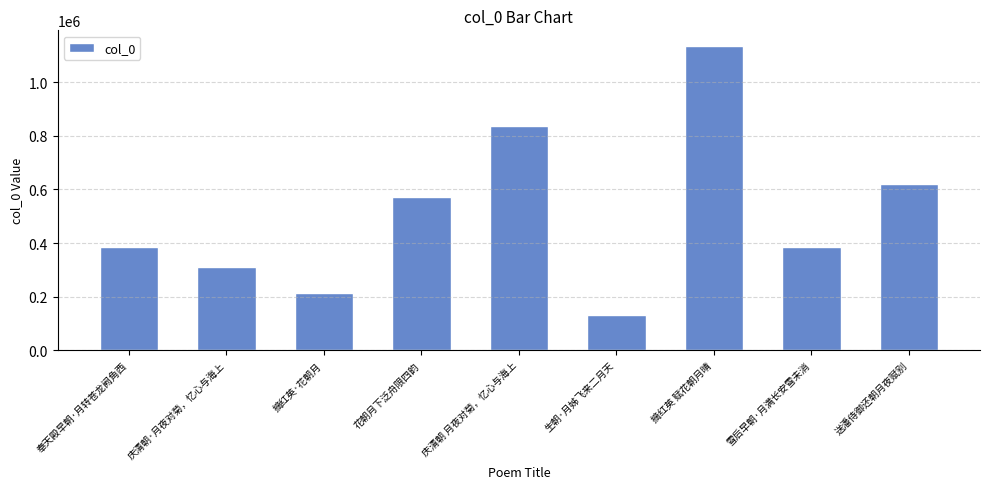

What is the value of the 6th bar from the left?

132379